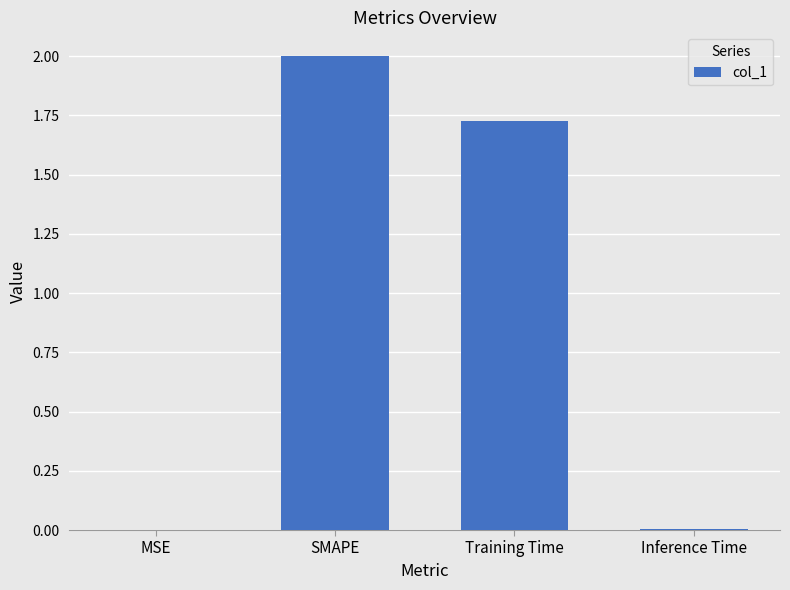

Which category has the highest value across all series?

SMAPE